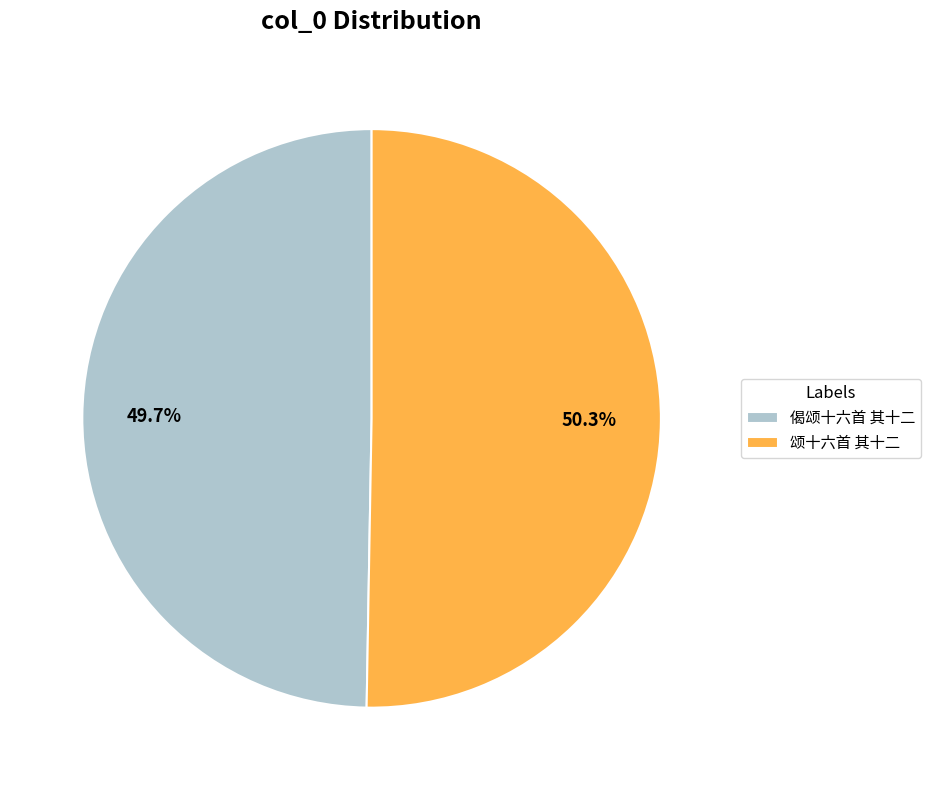

How many slices are in this pie chart?

2